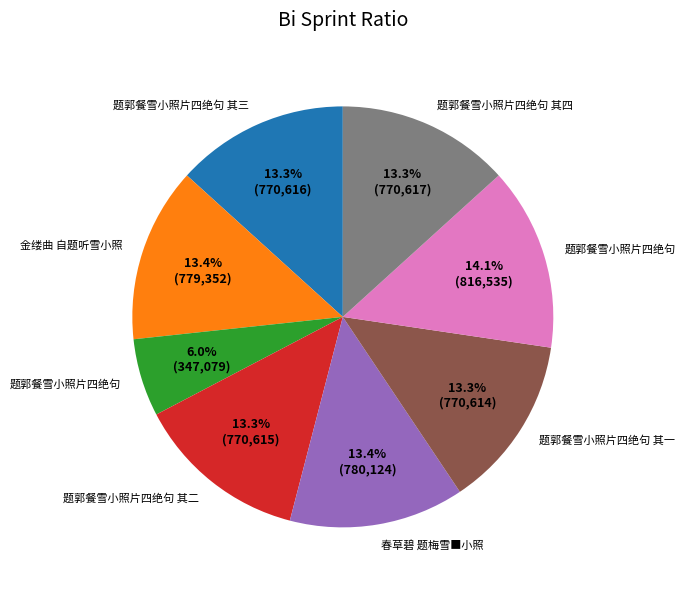

Is there any slice that represents more than half of the pie?

No